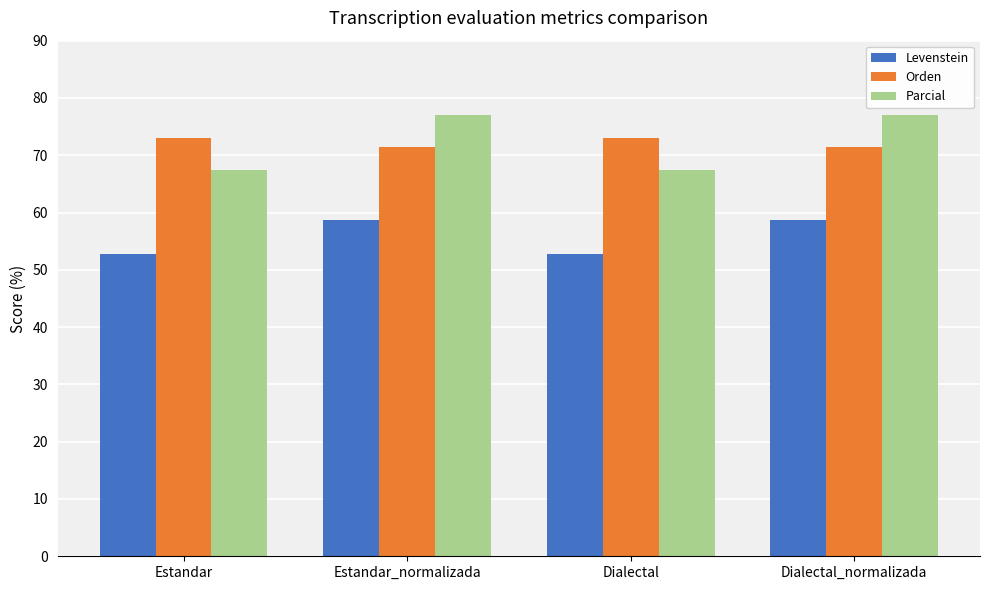

What is the difference between the maximum and minimum values in the Orden series?

1.5